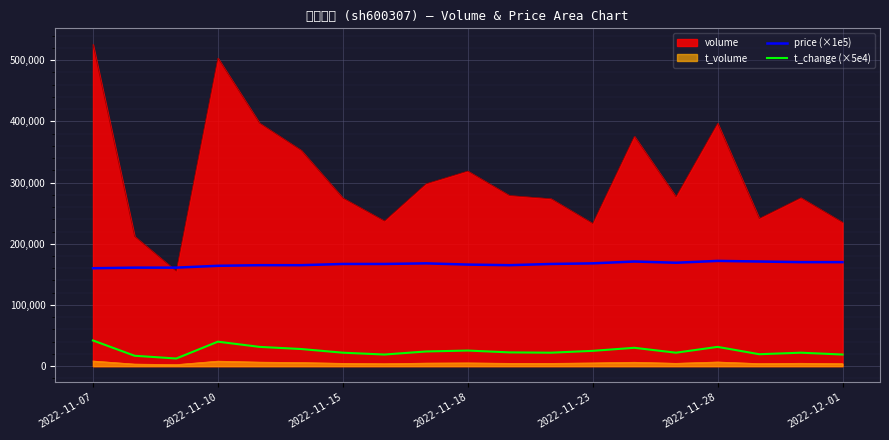

At which label does t_change (×5e4) first exceed 22500?

2022-11-07